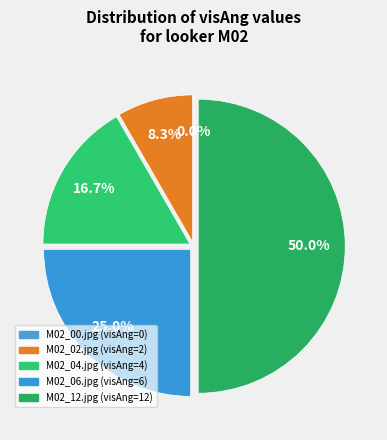

The M02_06.jpg slice represents 25% of the pie. True or false?

True